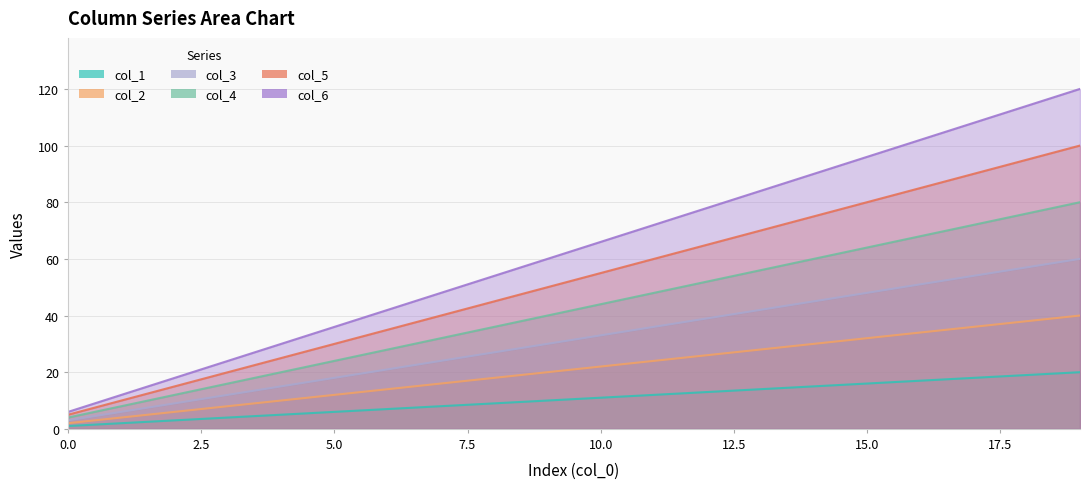

What is the value of the col_6 point at the 12th from the left?

72